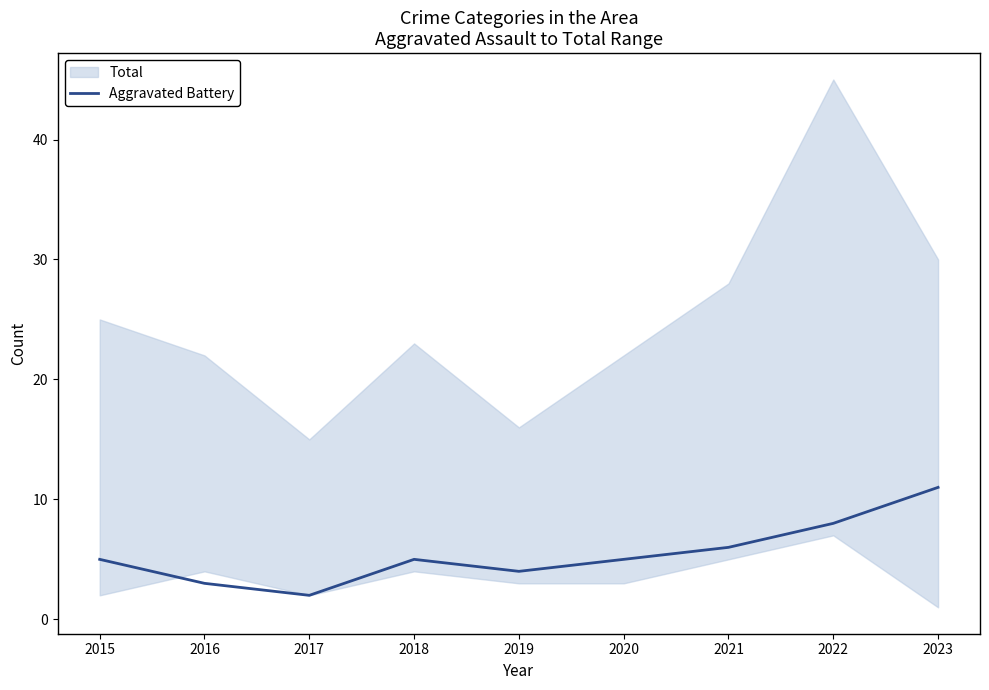

At which category does the chart reach its minimum across all series?

2017